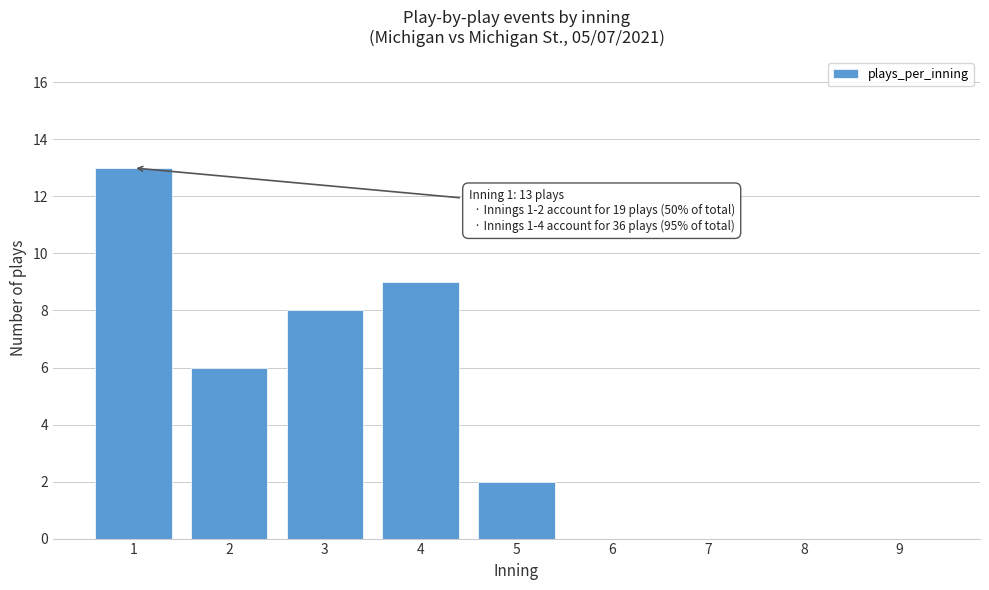

Reading left to right, what are all the values shown in this chart?

1=13	2=6	3=8	4=9	5=2	6=0	7=0	8=0	9=0